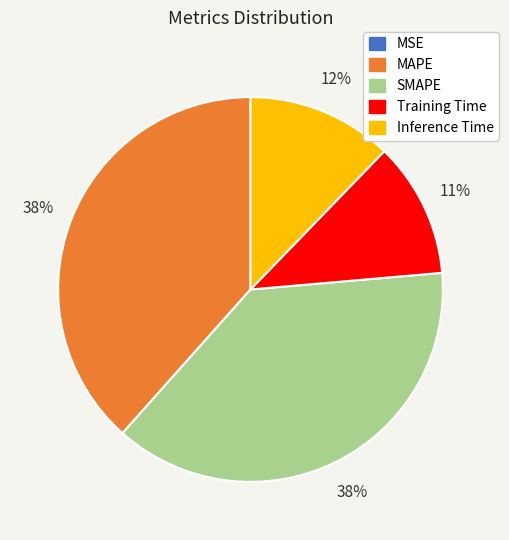

What percentage is the Inference Time slice, to the nearest percent?

12%